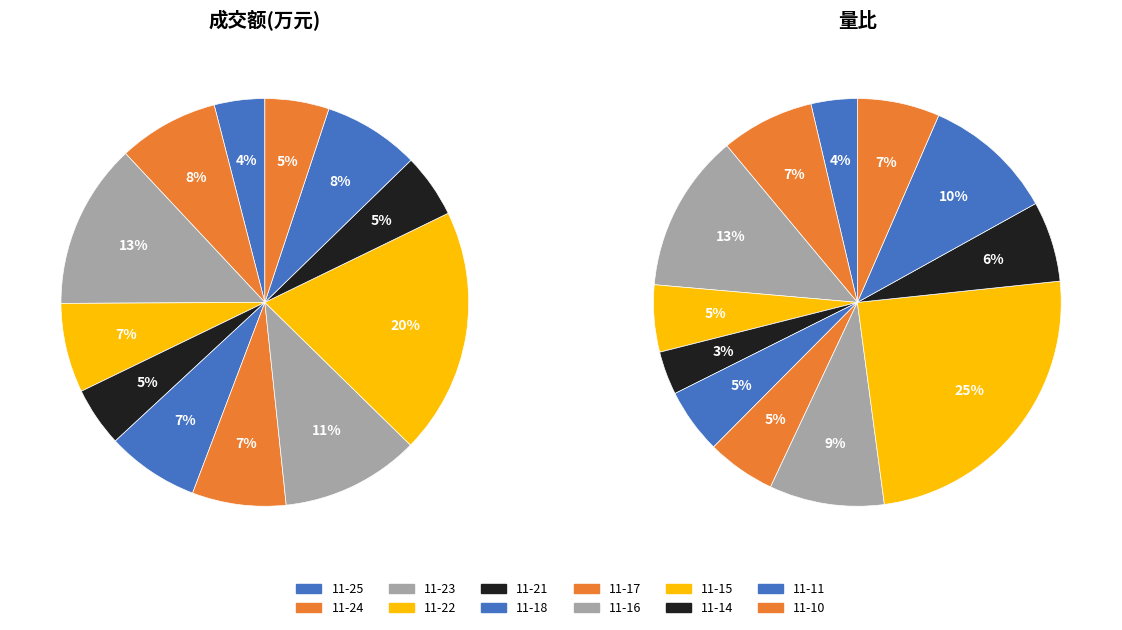

What is the difference between the highest and lowest values at 9?

5816.1